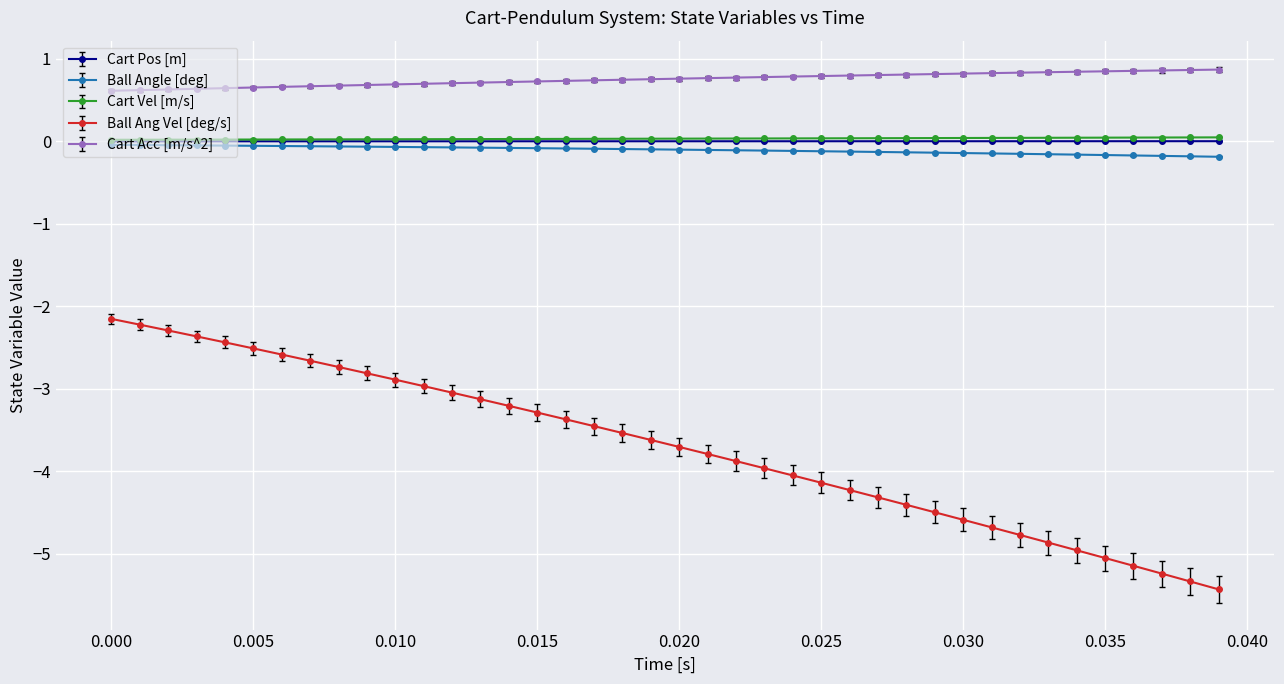

What is the minimum value shown in the chart?

-5.4